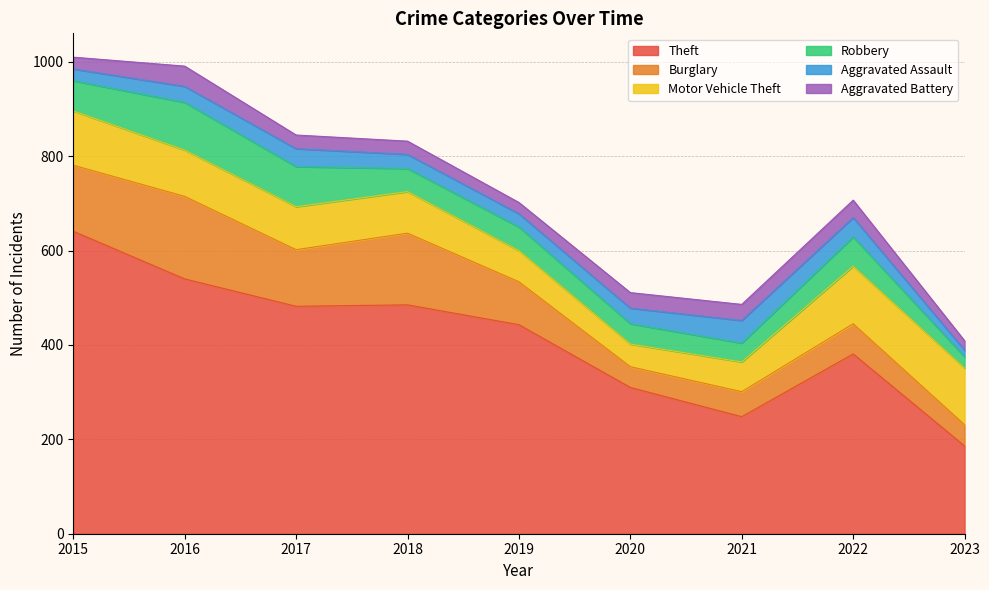

List the labels in order of Aggravated Assault value, smallest first.

2023, 2015, 2019, 2018, 2020, 2016, 2017, 2022, 2021